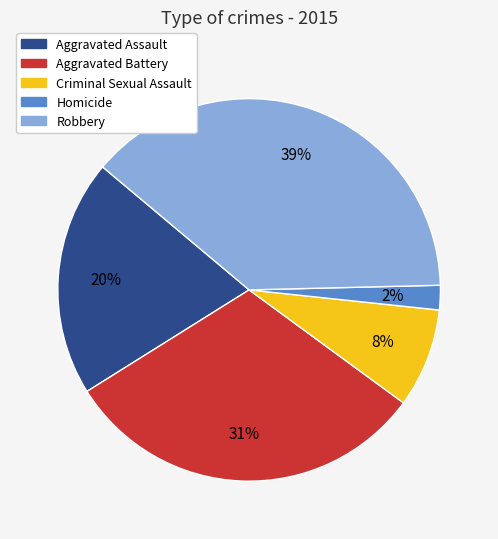

To the nearest percent, what portion does Aggravated Battery represent?

31%